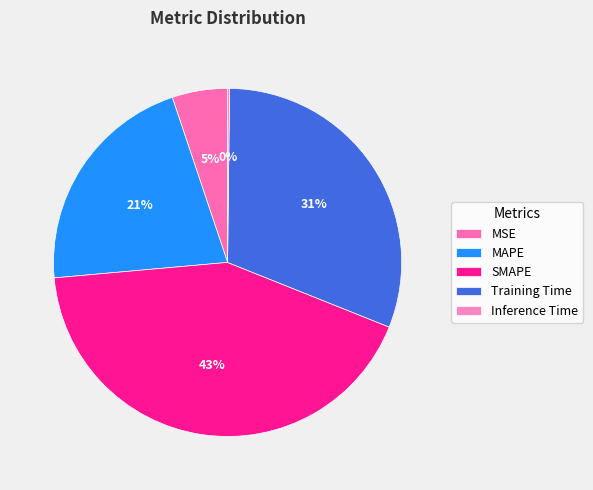

Which has a higher value, MAPE or Training Time?

Training Time